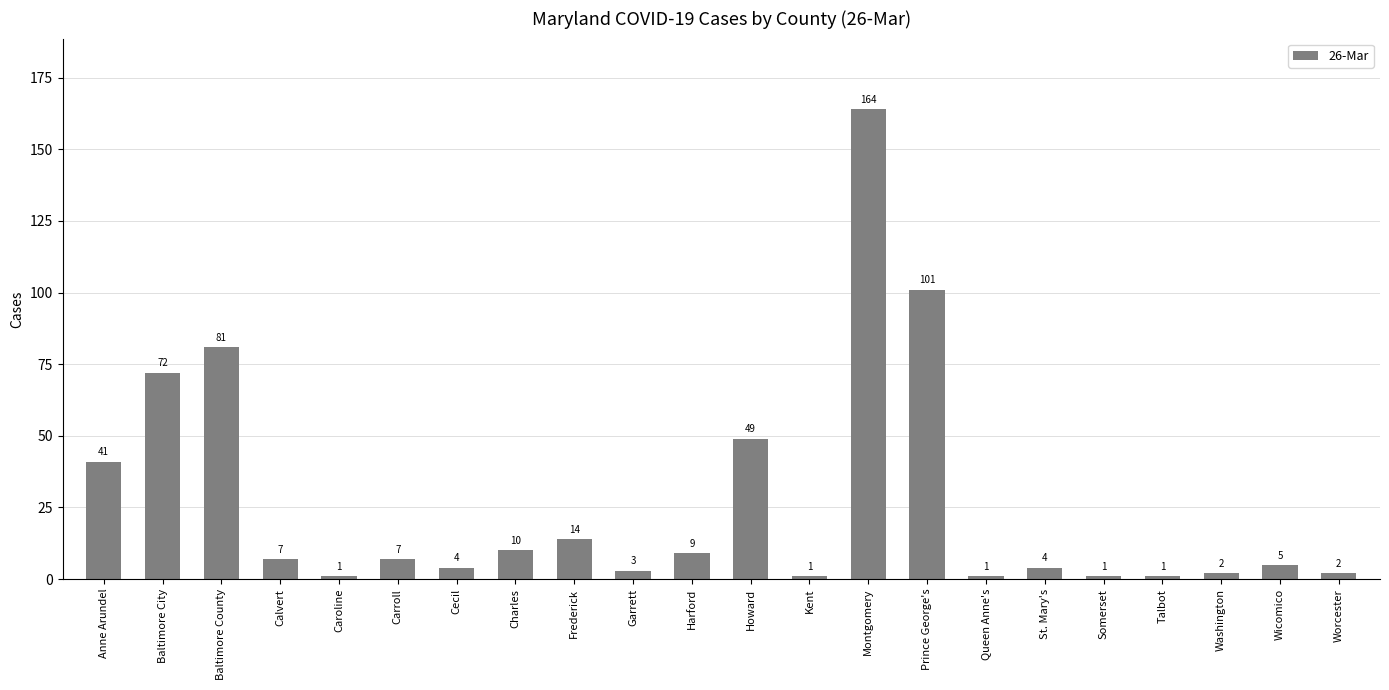

What is the difference between the maximum and second lowest values?

163